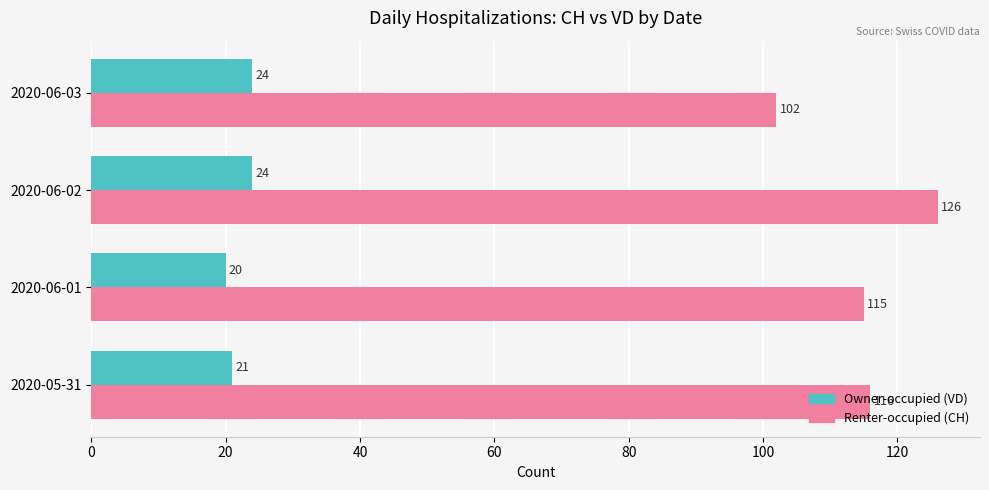

What is the difference between the highest and lowest values at 2020-06-01?

95